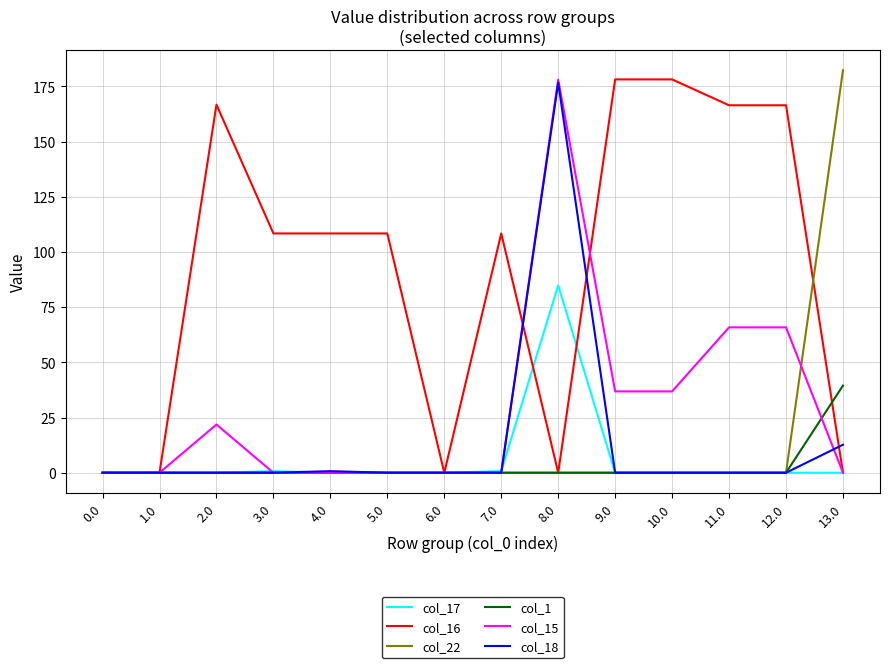

Which category has the highest value in the col_15 series?

8.0